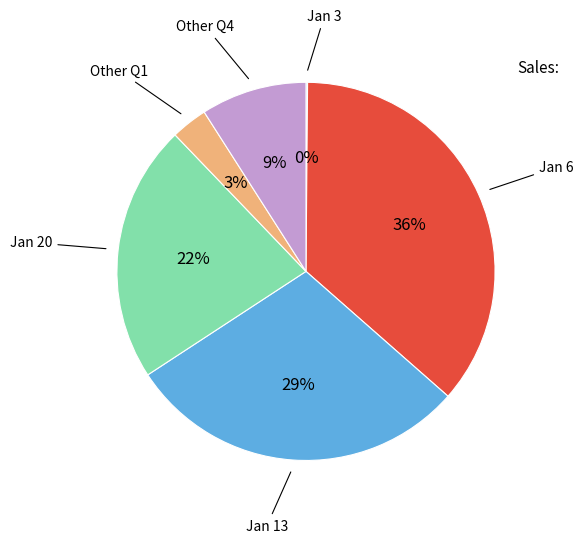

To the nearest percent, what is the difference between the largest and smallest slice percentages?

36%